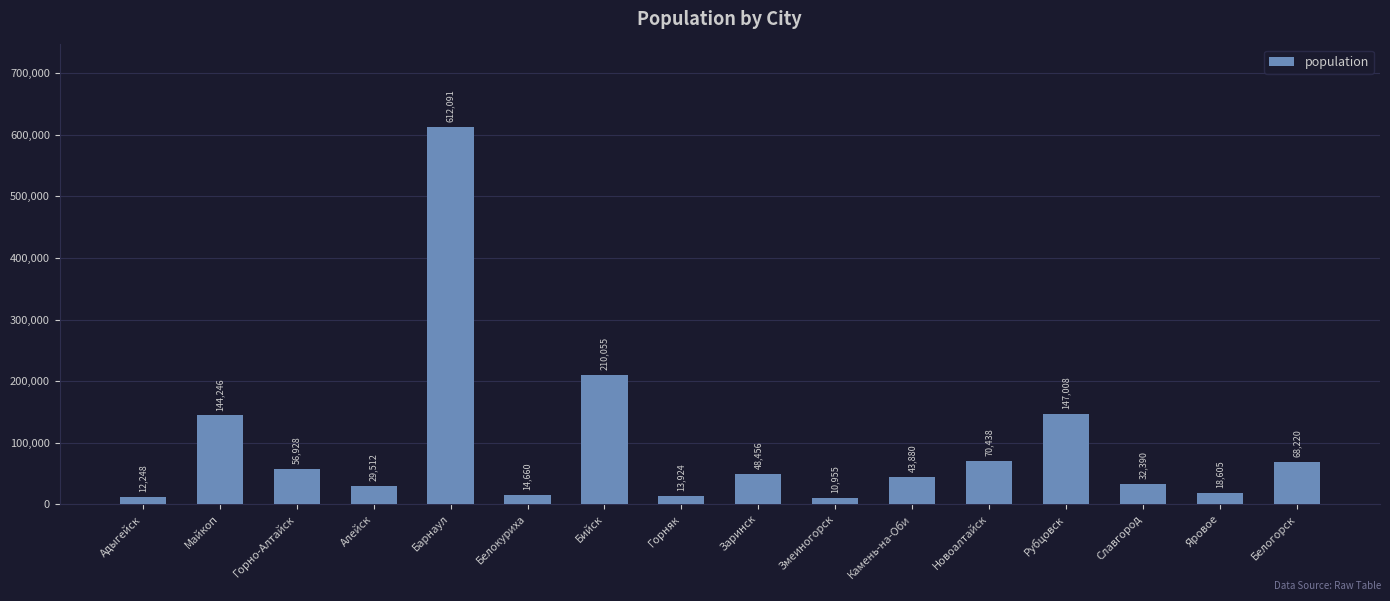

Rank the categories by value from lowest to highest.

Змеиногорск, Адыгейск, Горняк, Белокуриха, Яровое, Алейск, Славгород, Камень-на-Оби, Заринск, Горно-Алтайск, Белогорск, Новоалтайск, Майкоп, Рубцовск, Бийск, Барнаул